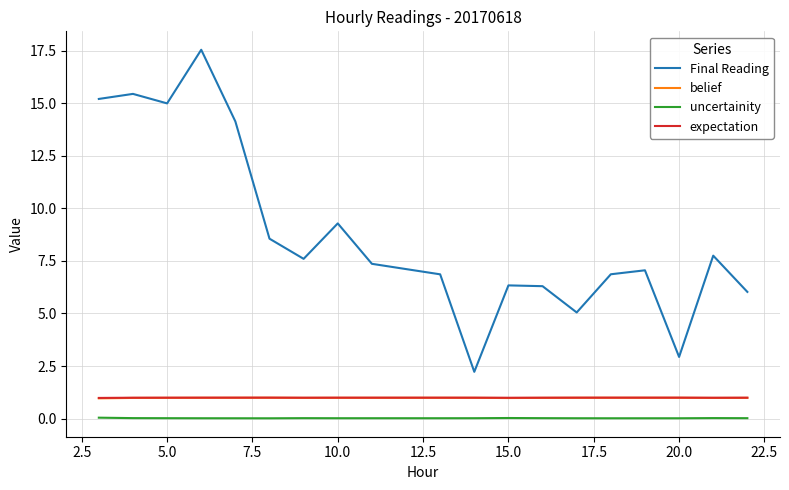

What is the average value of the belief series?

1.0